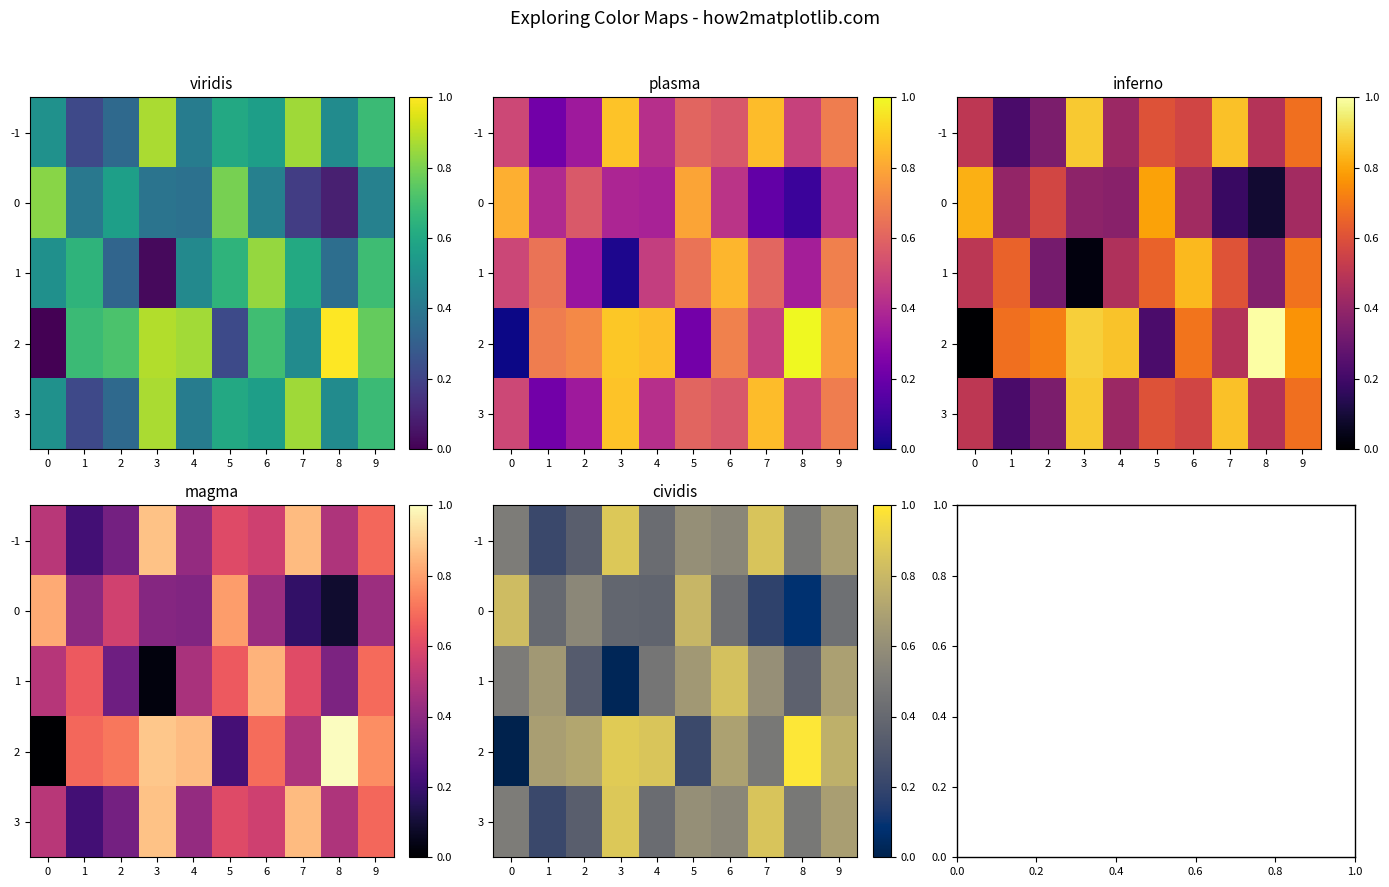

What is the sum of all 0 values?

4.5